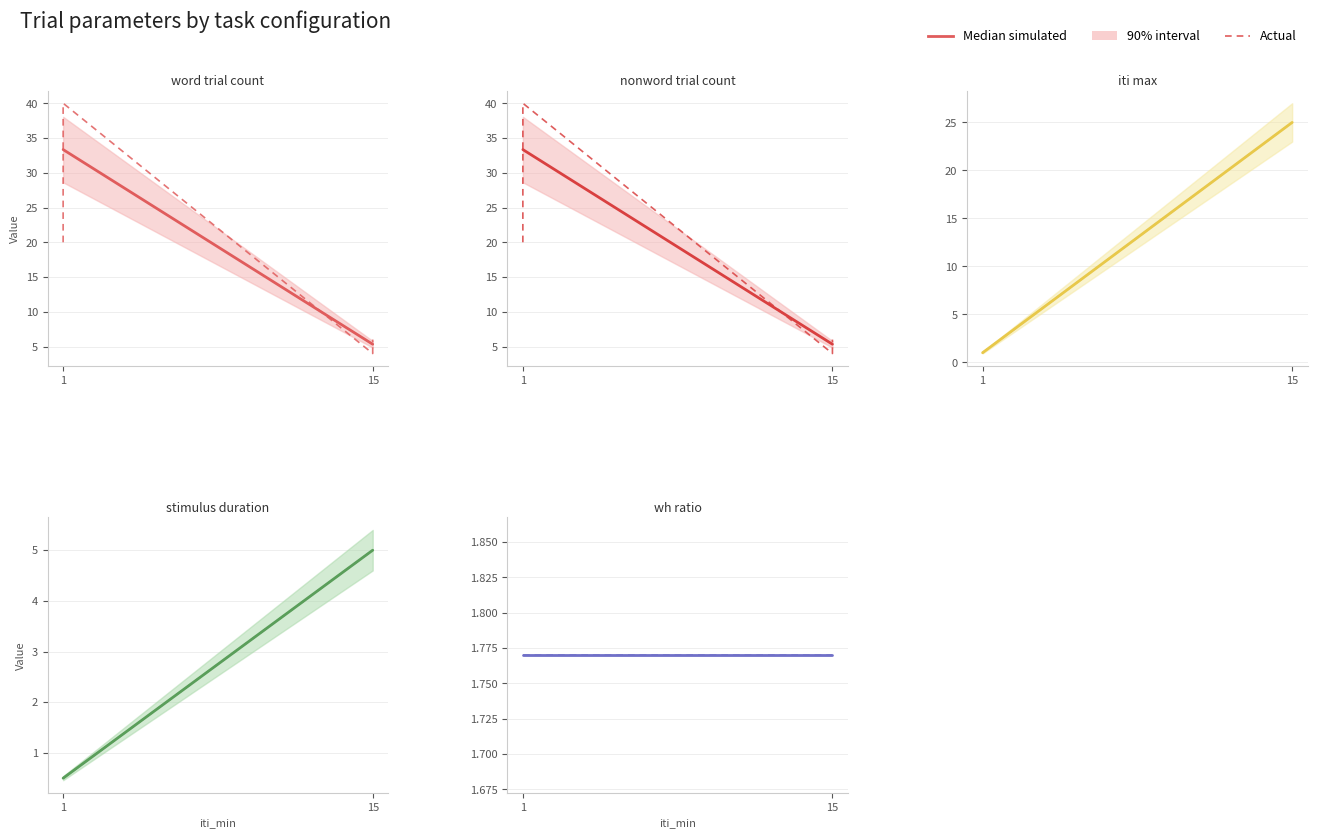

What is the sum of the iti_max values at 15 and 1?

26.0